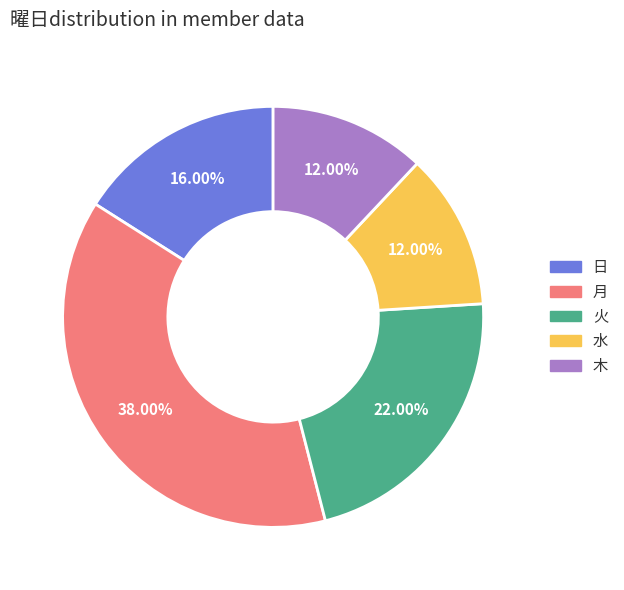

Is there a majority slice in this chart?

No